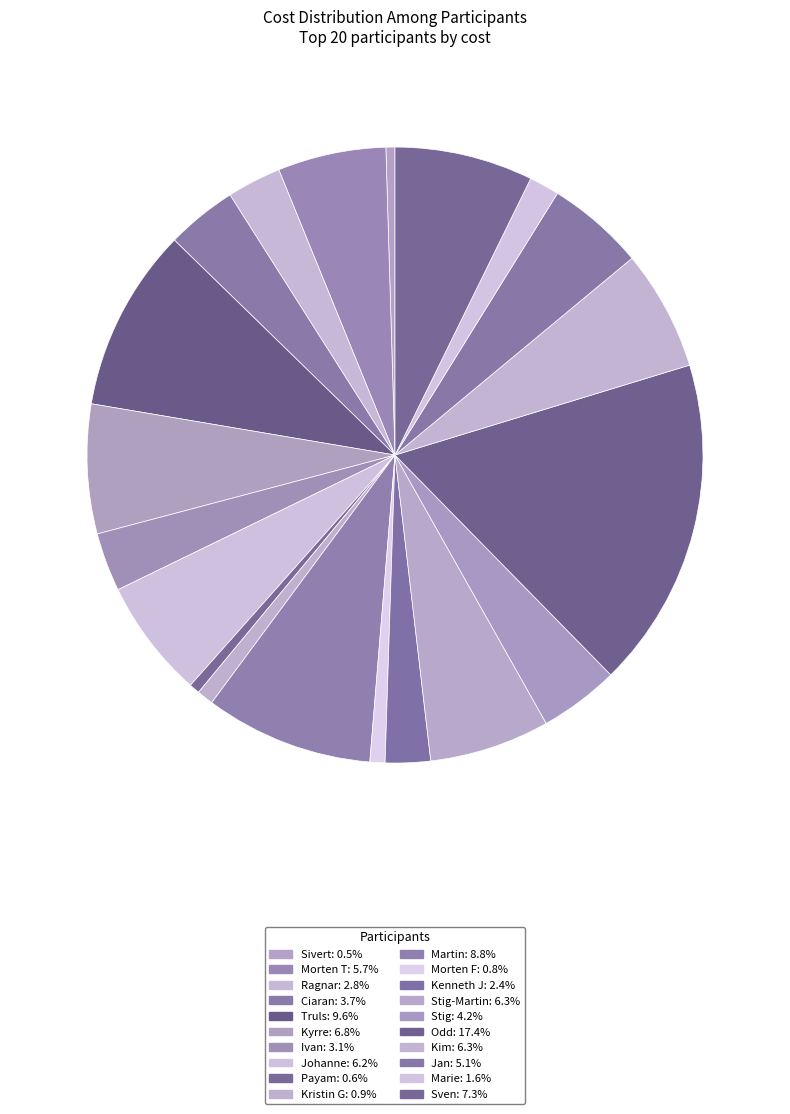

Does any single category account for the majority?

No